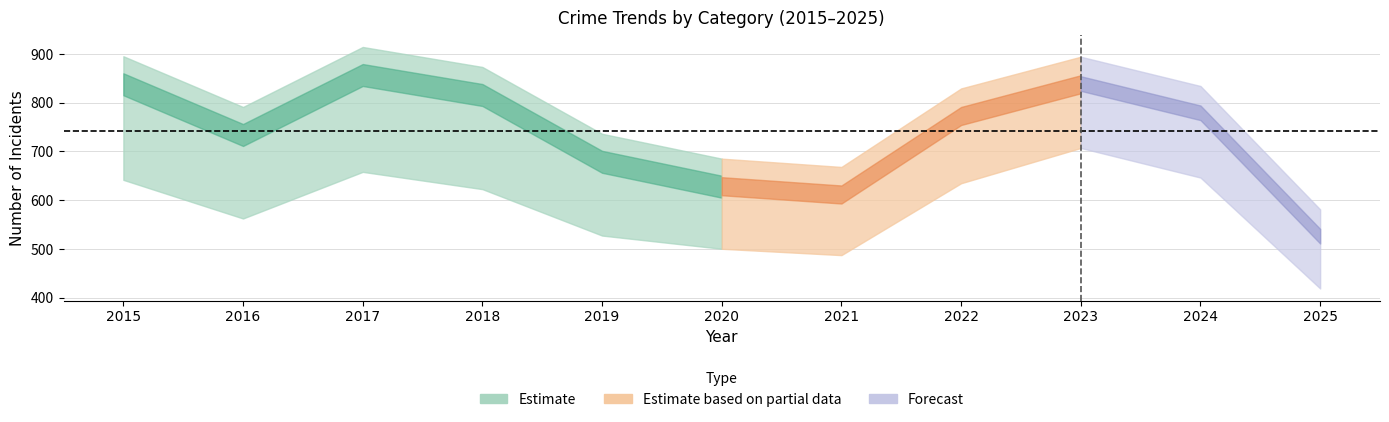

What is the total value across all series at 2019?

1309